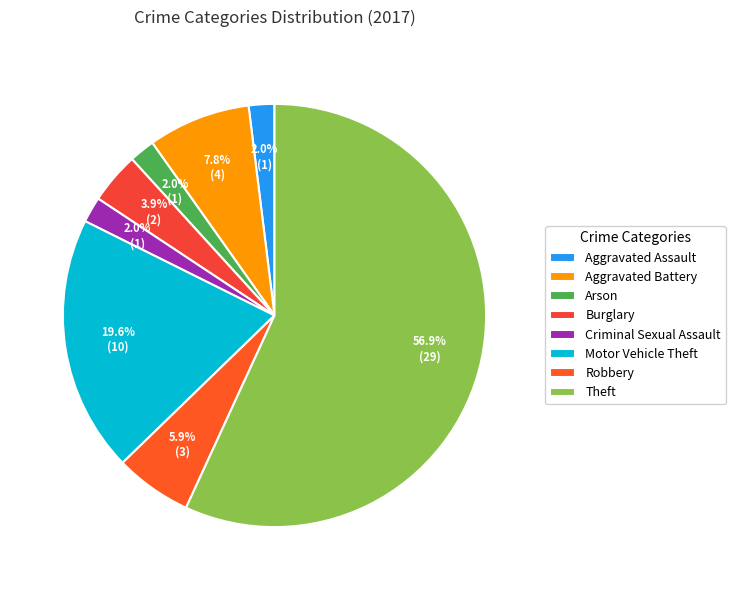

Count the number of slices in the pie.

8